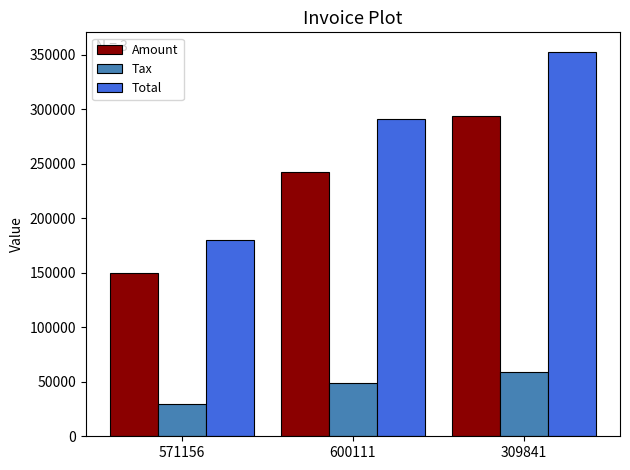

How many values in the Tax series exceed 48591?

2